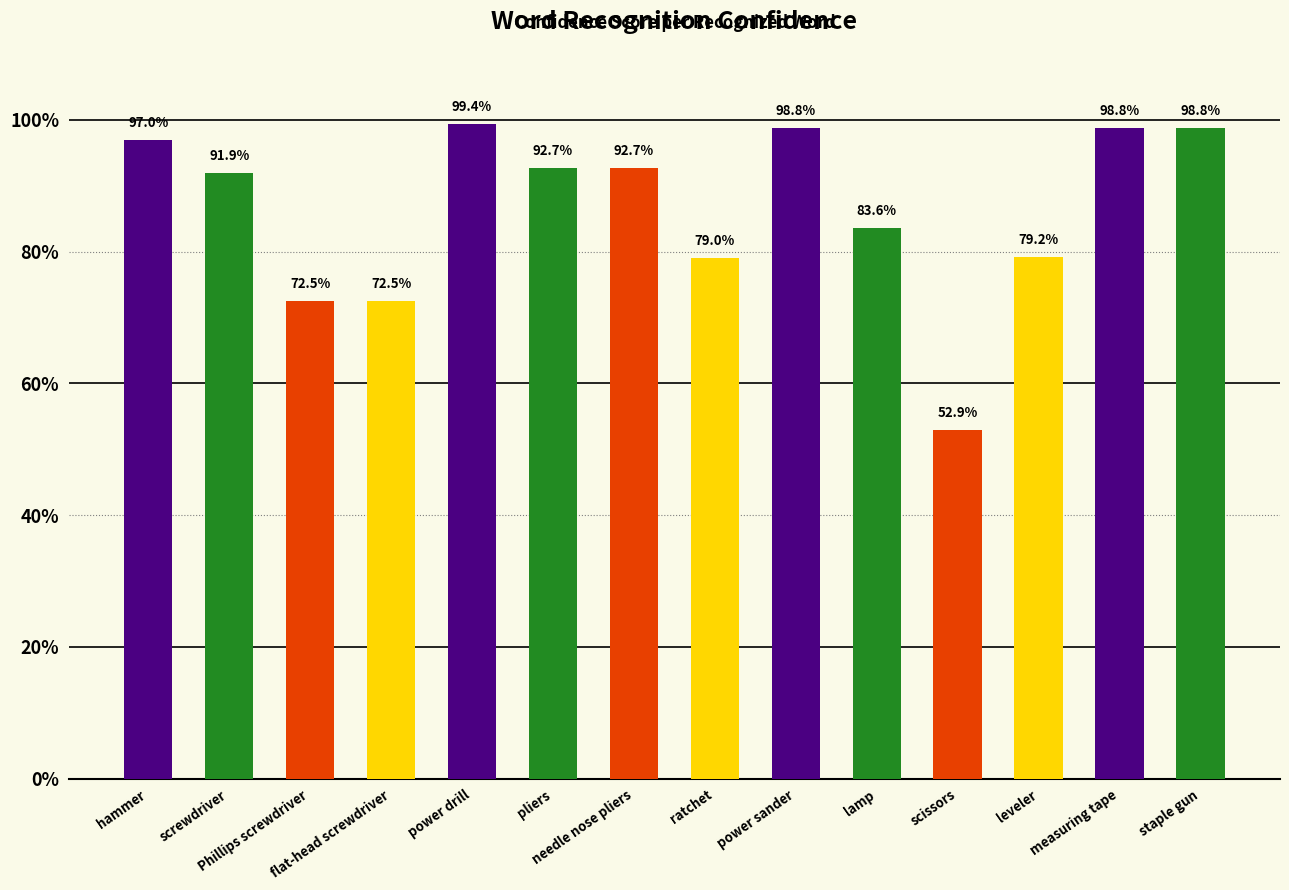

Which label corresponds to the smallest value in the chart?

scissors